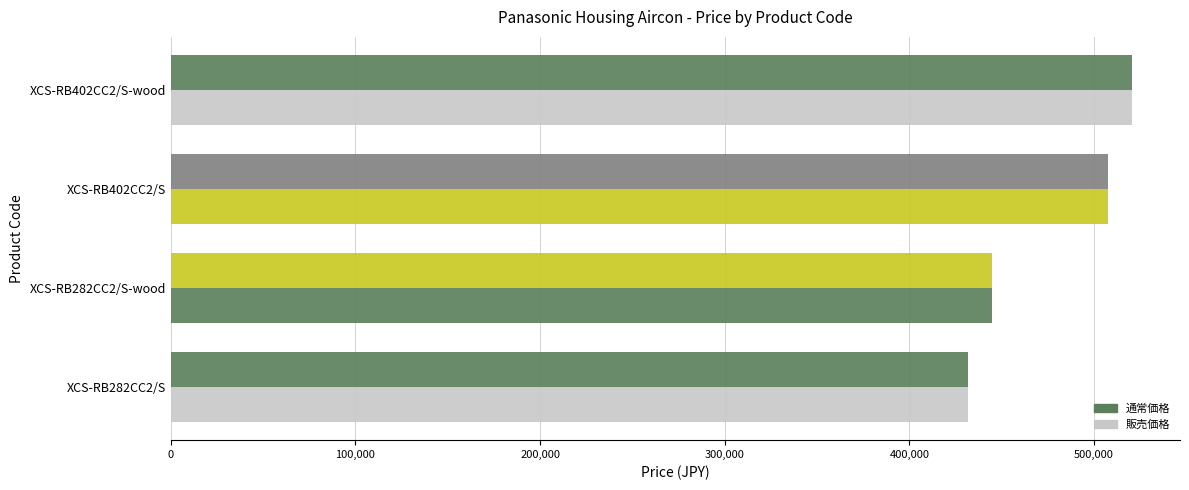

How many distinct data groups are displayed?

2